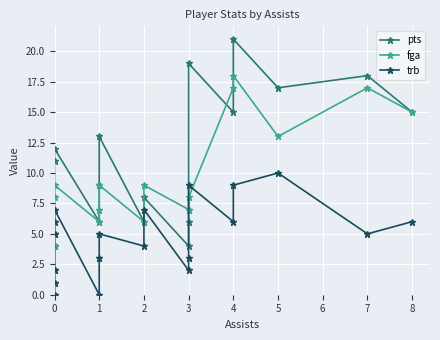

Between 1 and 3, which series saw the biggest shift?

pts